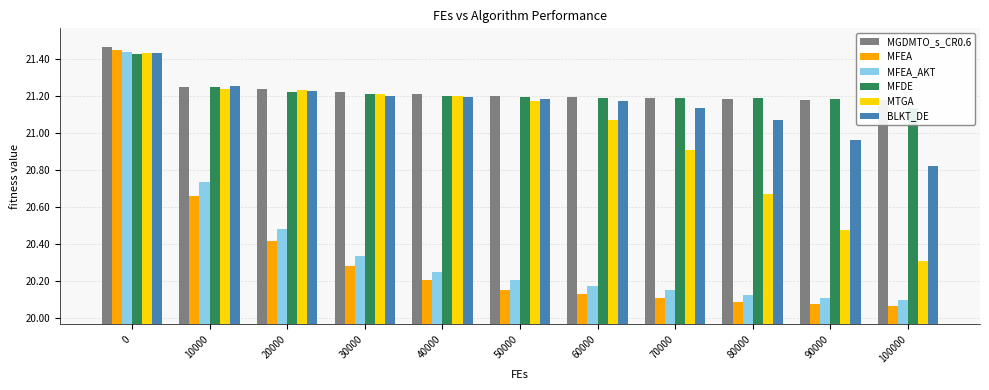

What is the smallest value displayed?

20.1